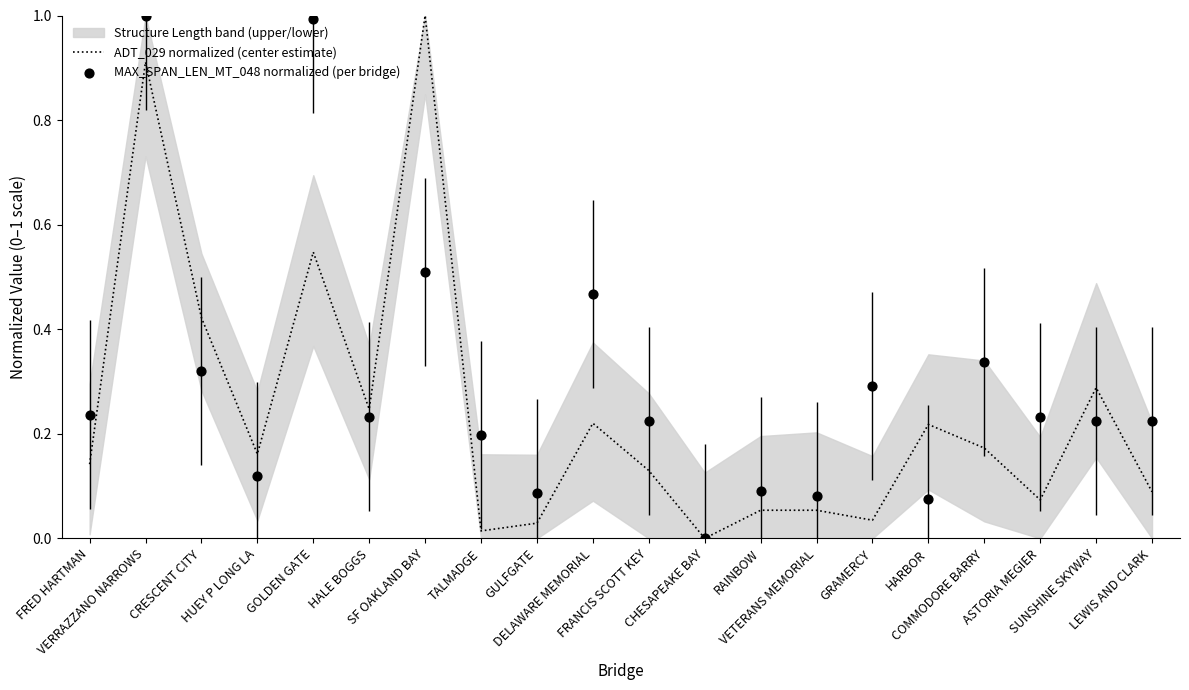

At which category is the sum across all series the highest?

VERRAZZANO NARROWS